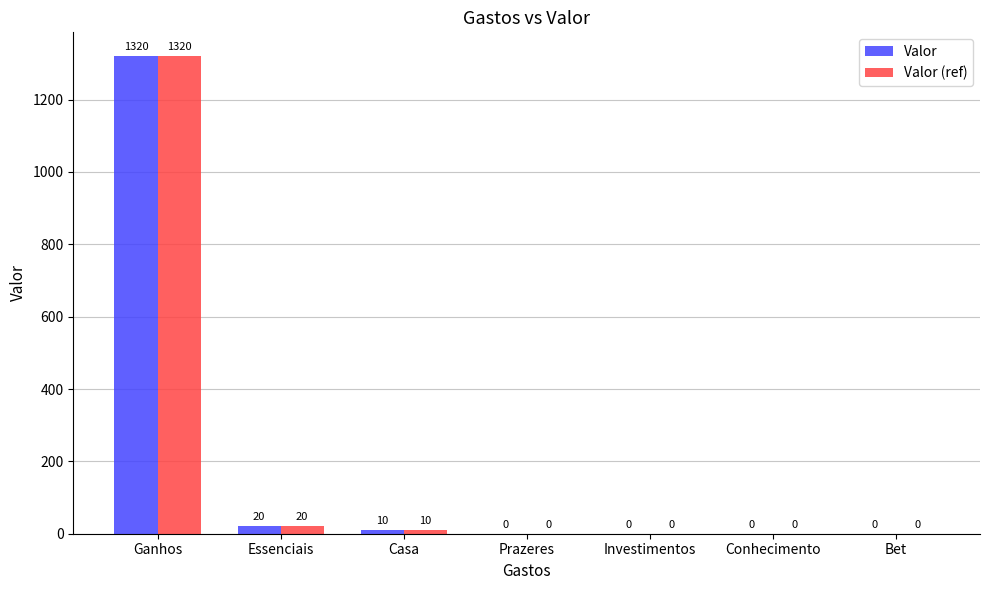

How many distinct data groups are displayed?

2